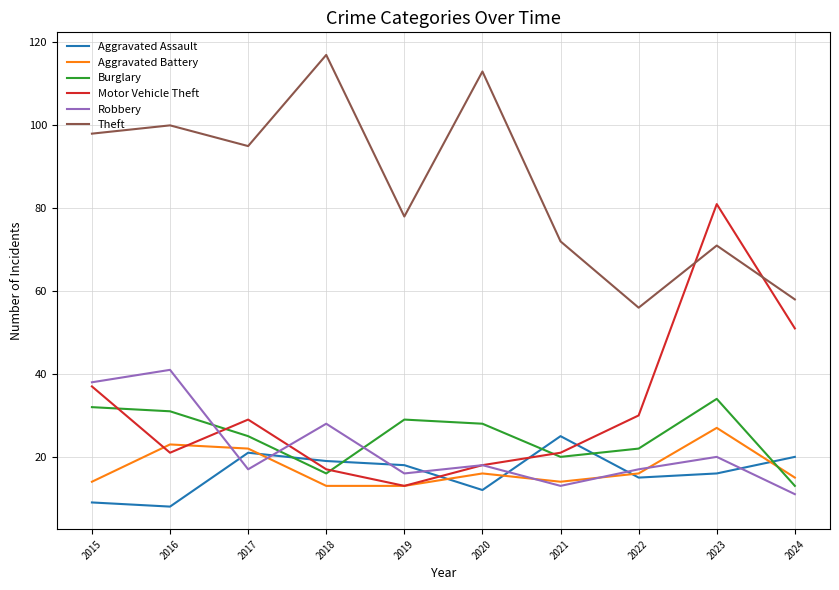

Does the chart have visible grid lines?

Yes